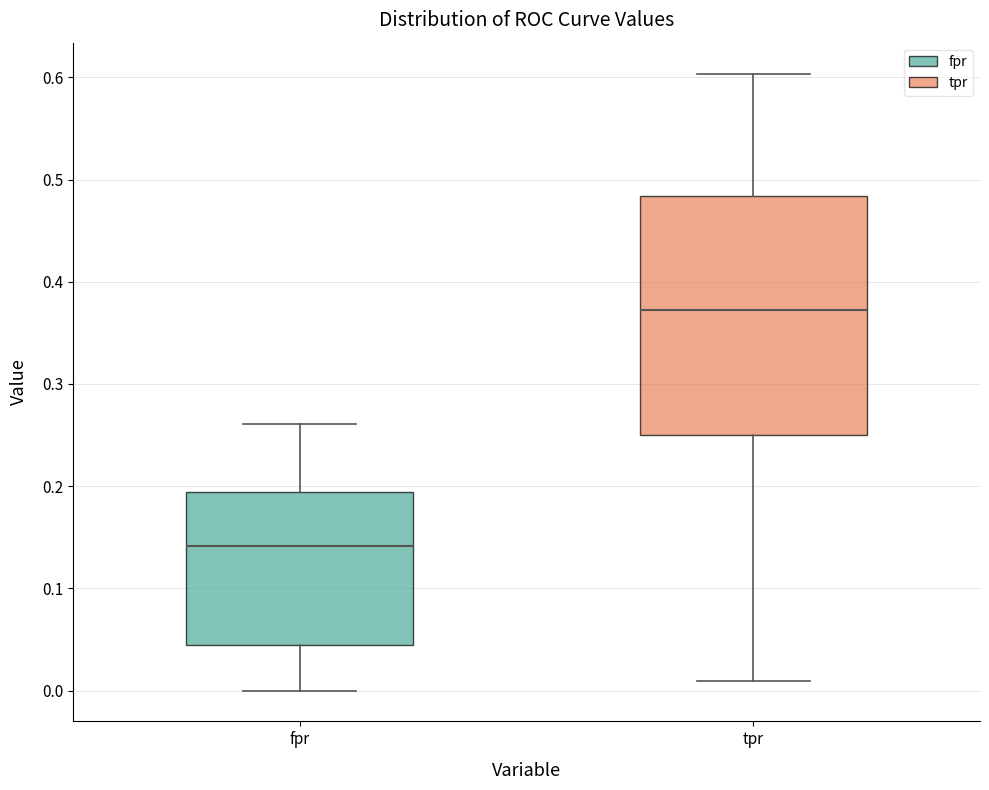

Reading left to right, read every box against the y-axis: the position of its median line, the range the box covers, and the ends of its whiskers. The values are not printed on the chart, so give them approximately, as read against the axis.

fpr: median 0.14, box 0.04 to 0.19, whiskers 0.00 to 0.26
tpr: median 0.37, box 0.25 to 0.48, whiskers 0.01 to 0.60